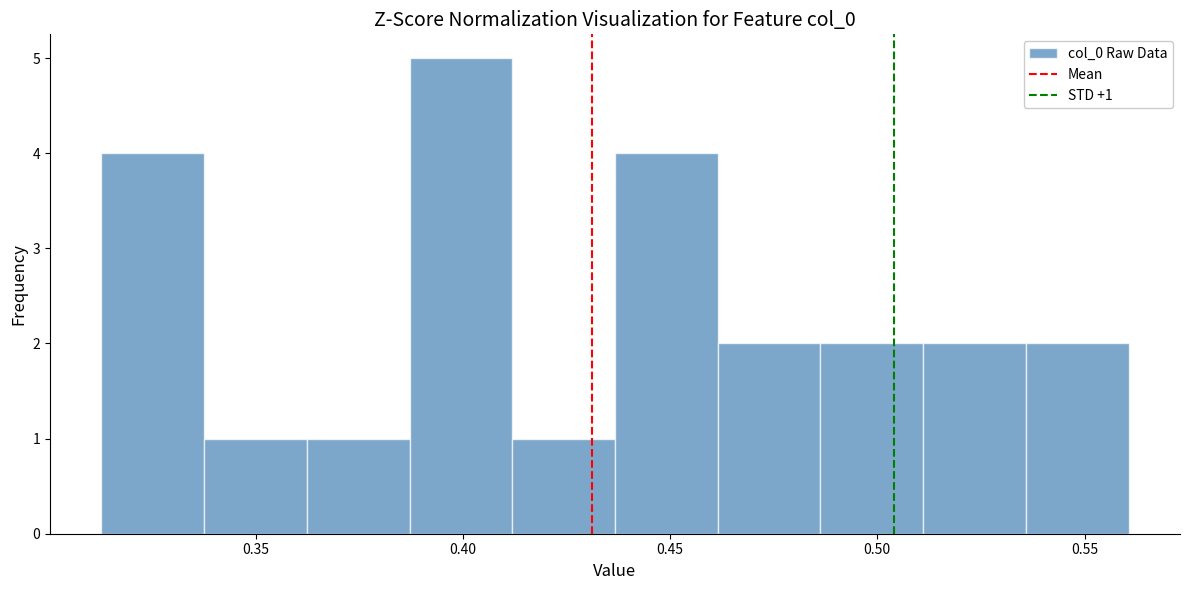

Which range on the x-axis has the tallest bar?

0.385 to 0.410